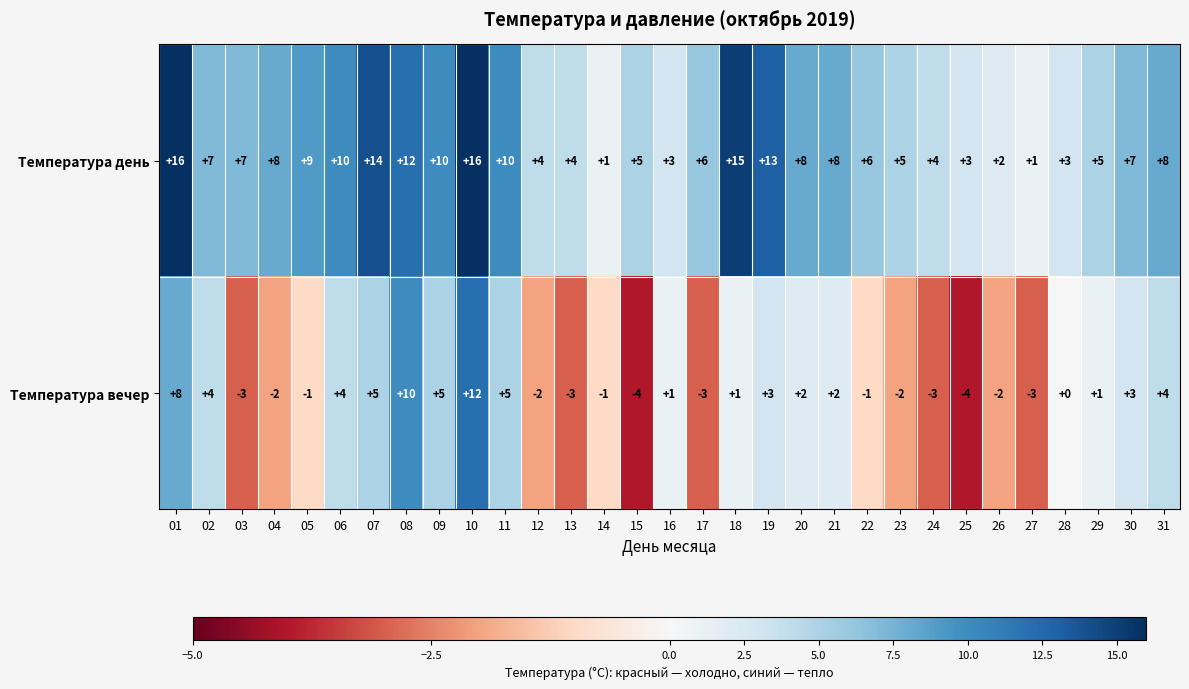

What is the maximum value shown in the chart?

16